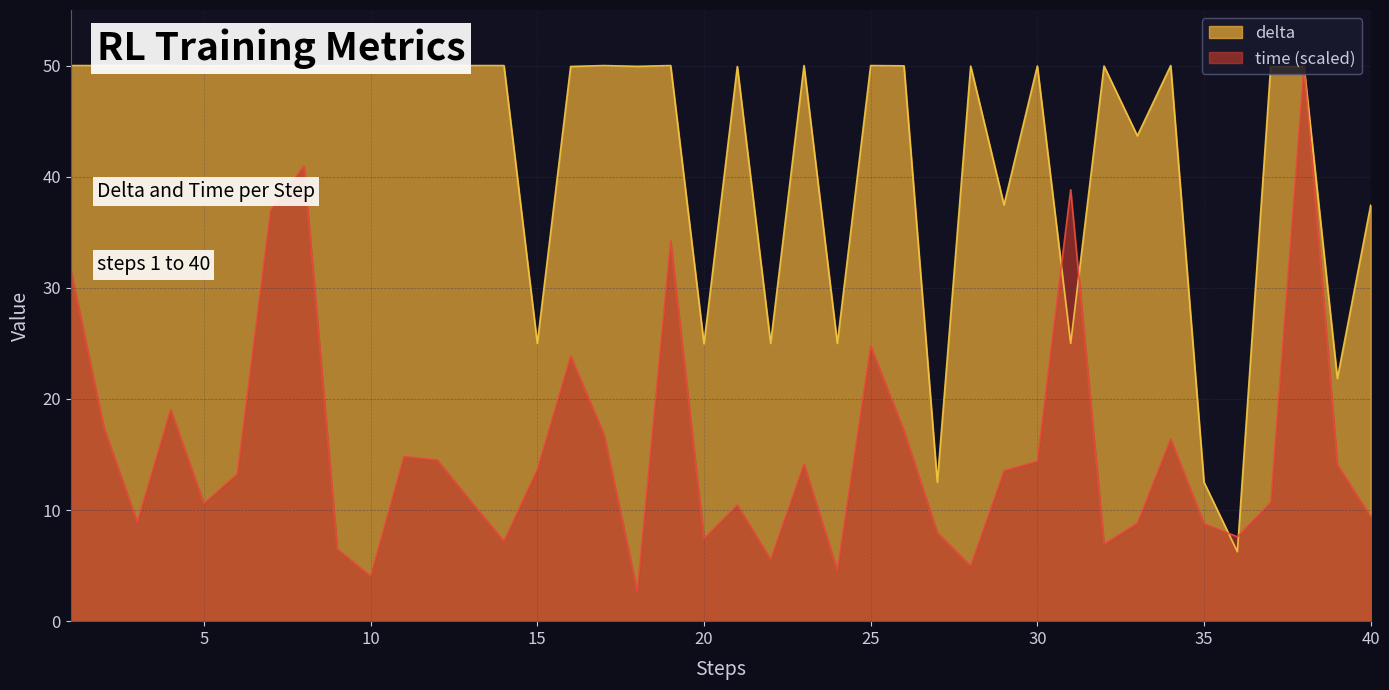

At how many categories does at least one series exceed 3?

40